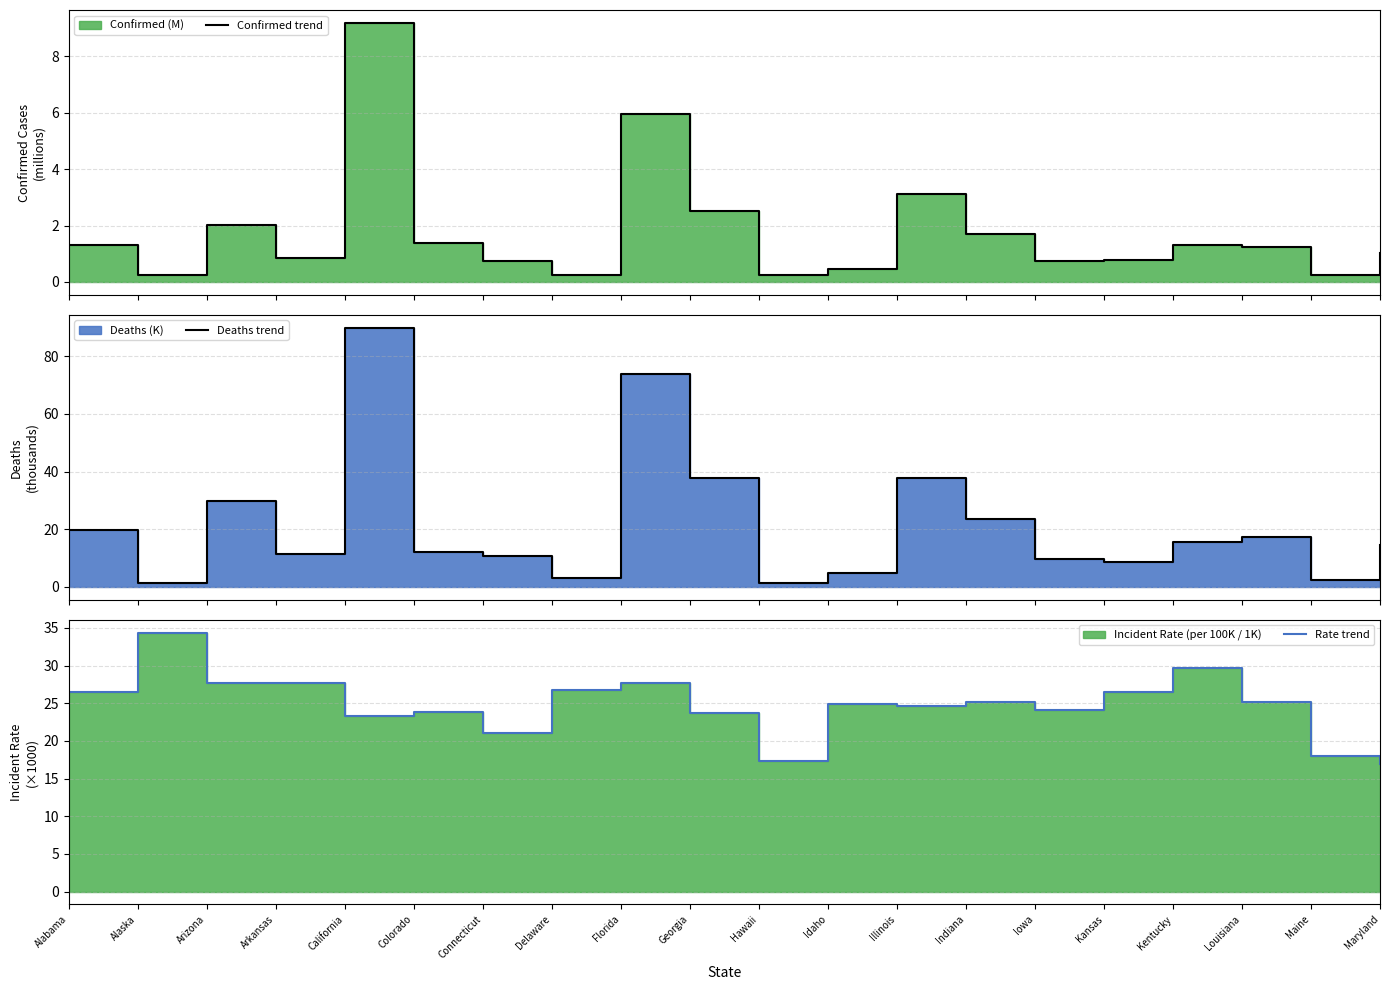

In Rate trend, how many points are lower than both neighbors (excluding endpoints)?

5